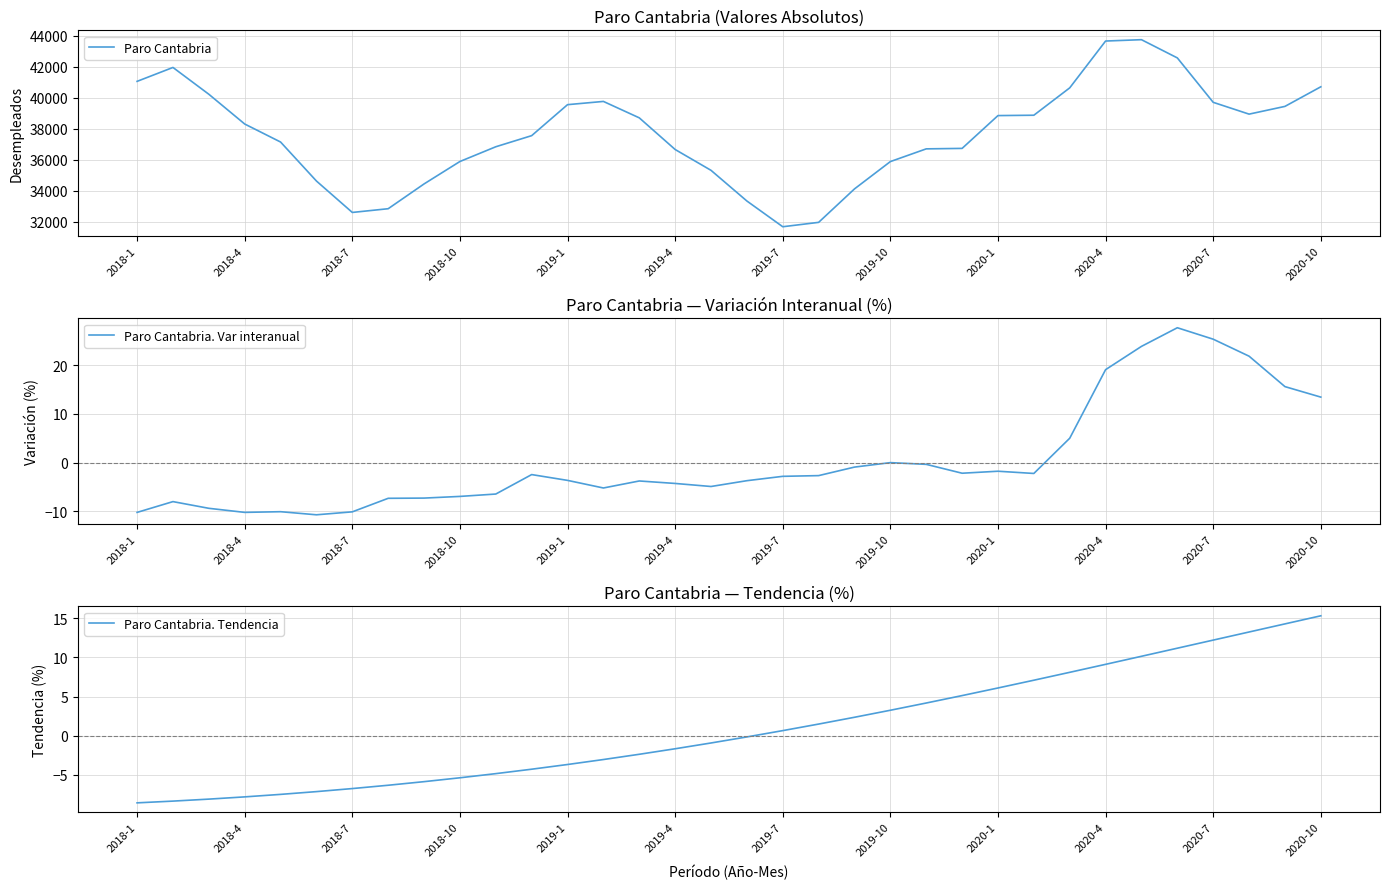

Count the number of categories in the chart.

34